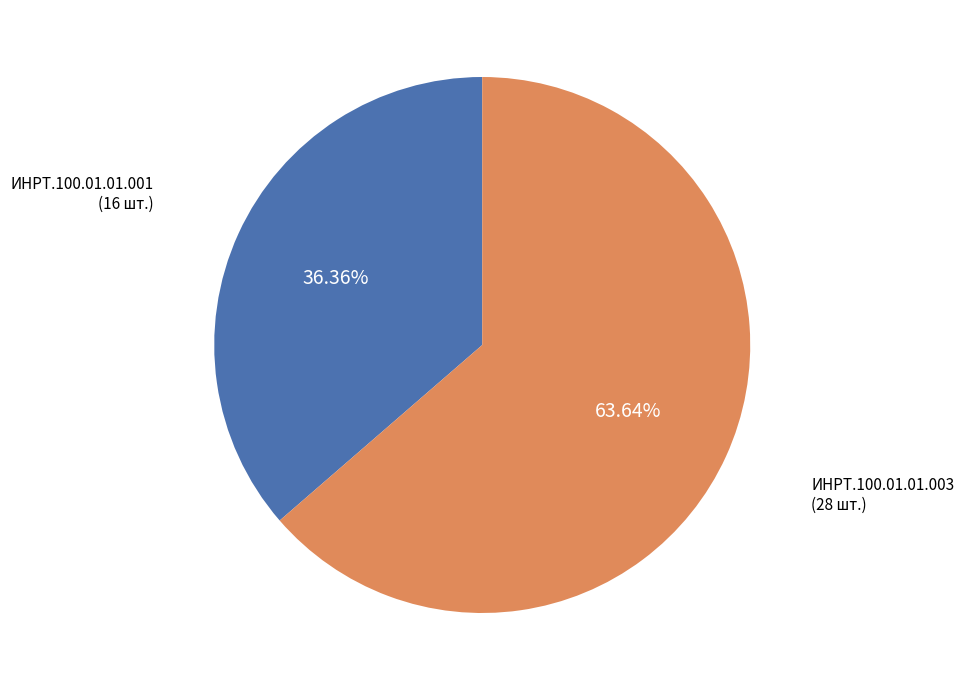

Is there a majority slice in this chart?

Yes